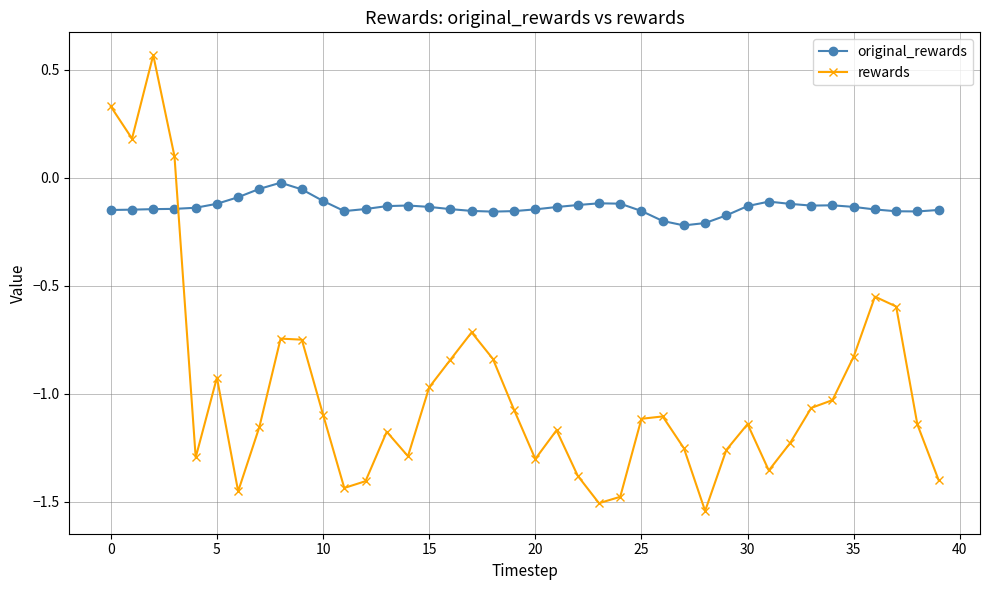

What is the sum of all original_rewards values?

-5.4